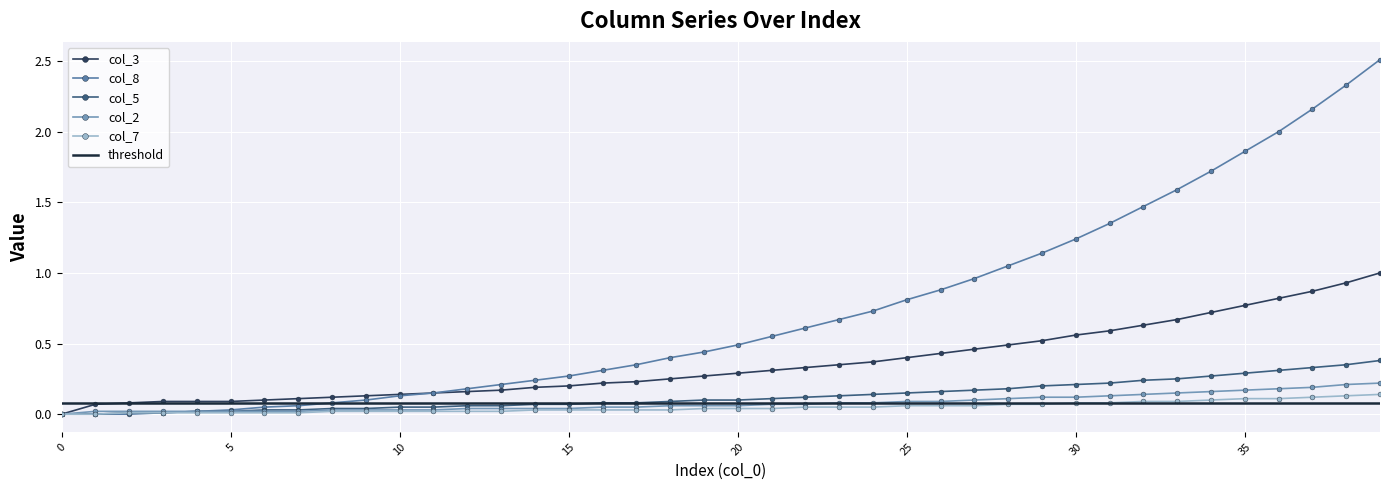

Is it true that col_2 equals 0.0 at 15?

False